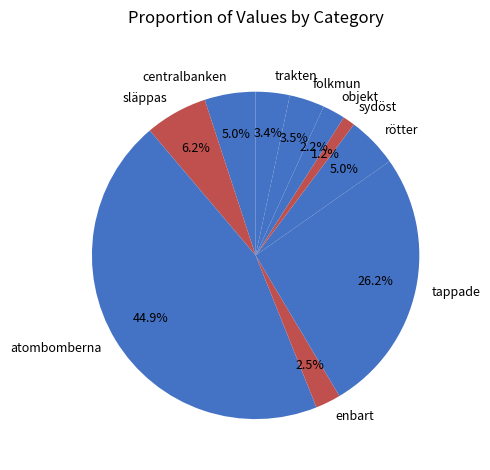

Between rötter and enbart, which is larger?

rötter